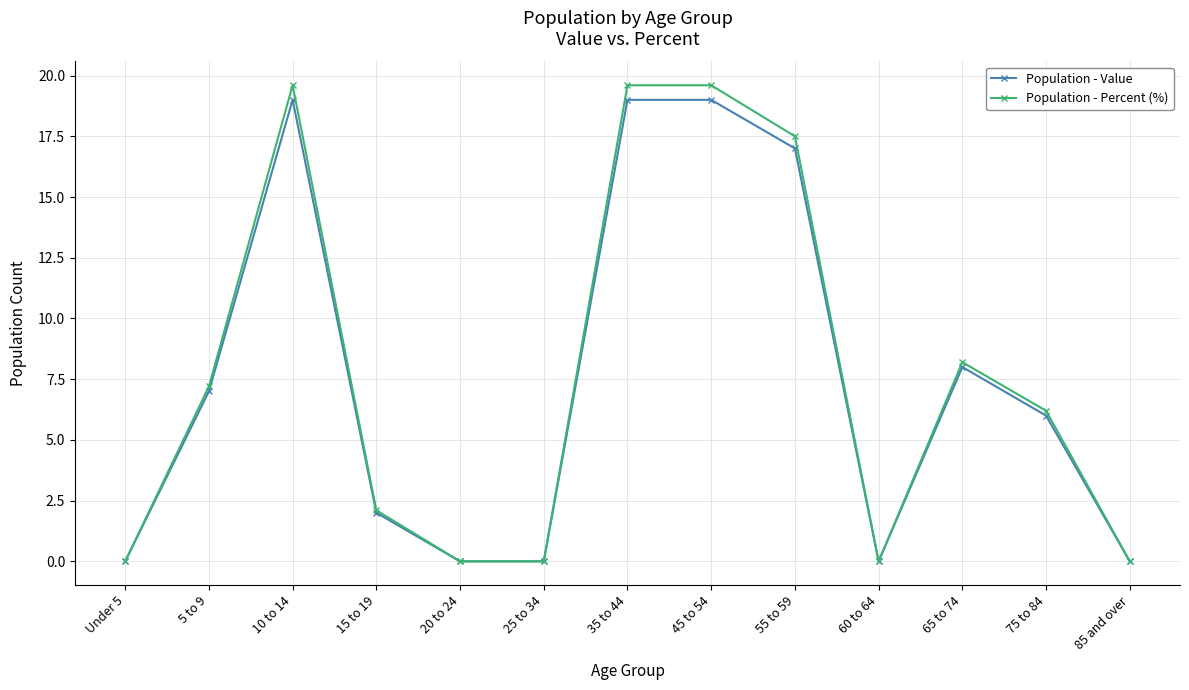

At how many categories does at least one series exceed 15?

4